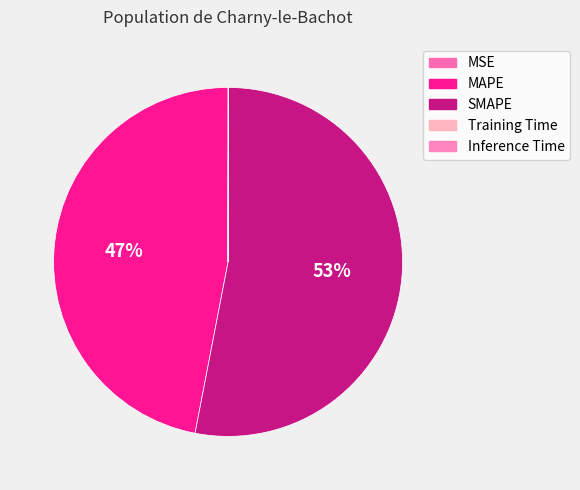

What percentage is the SMAPE slice, to the nearest percent?

53%